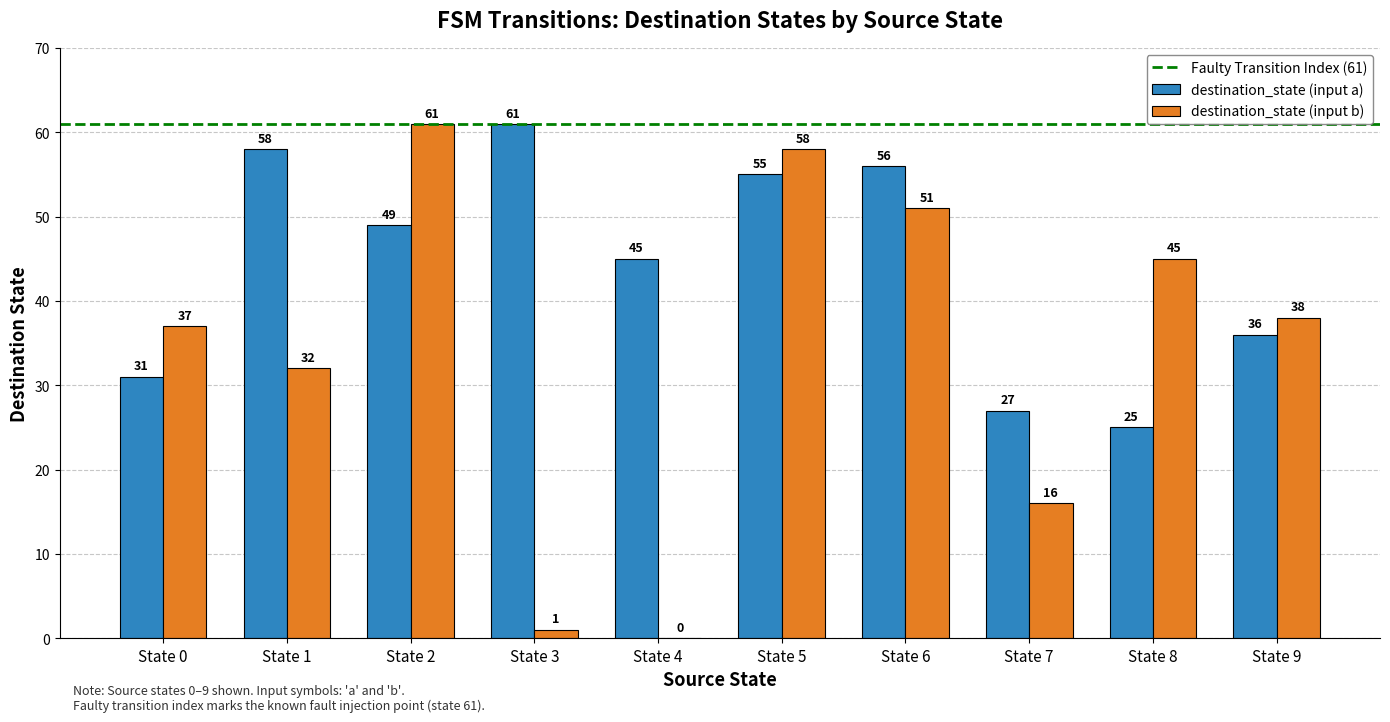

Which series has the largest range (max minus min)?

destination_state (input b)